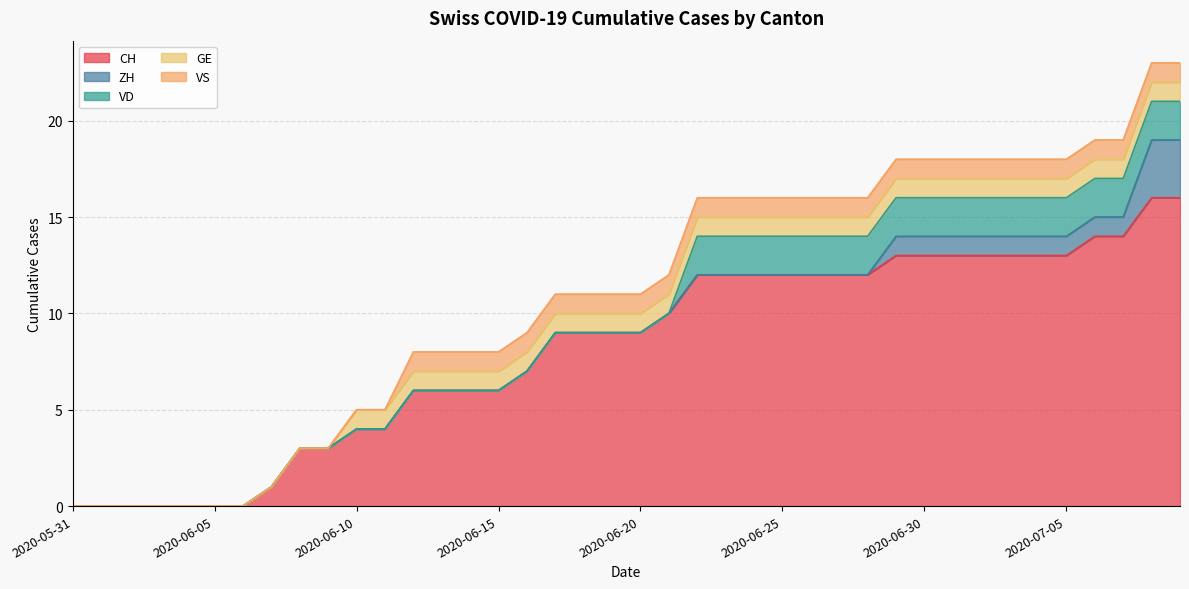

Read the GE value at 2020-07-08.

1